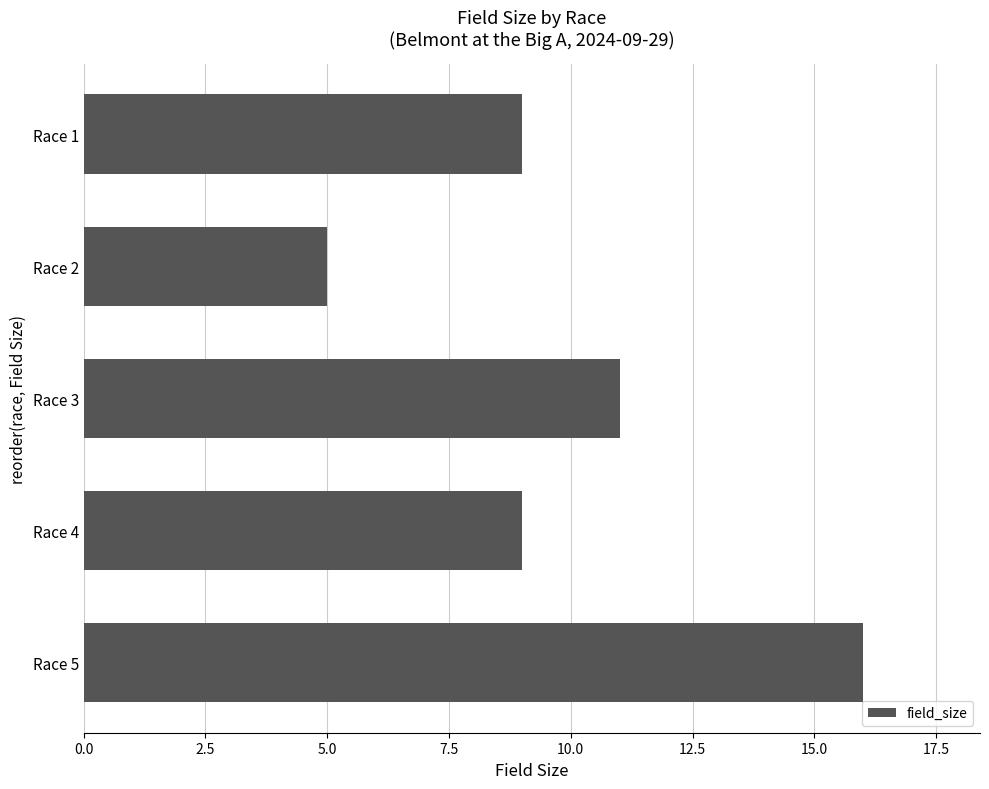

What is the difference between the maximum and minimum values?

11